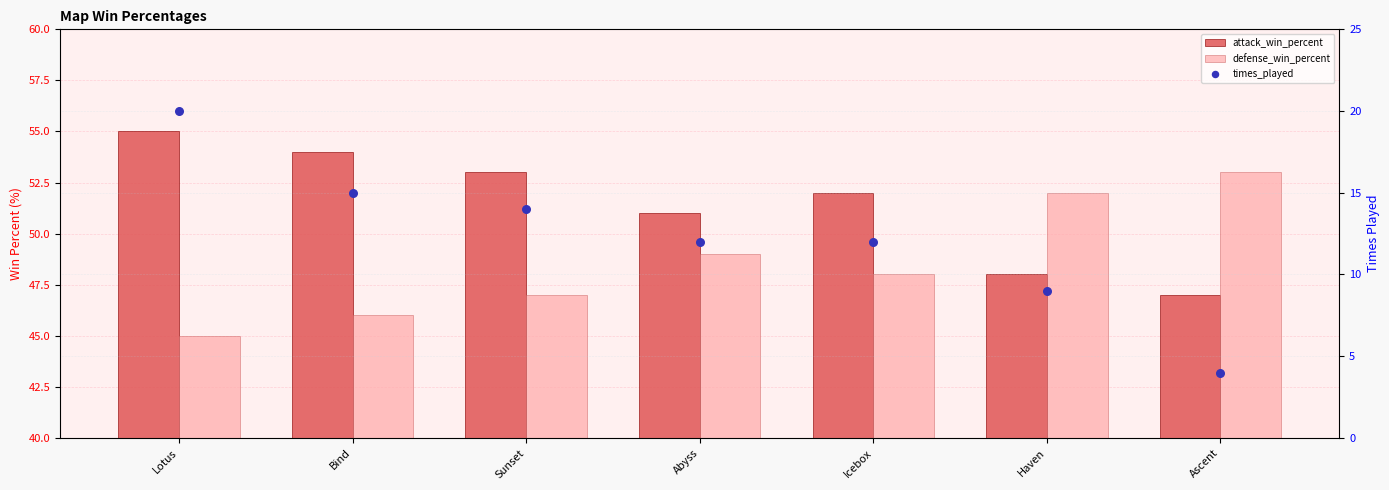

What is the total value across all series at Haven?

109